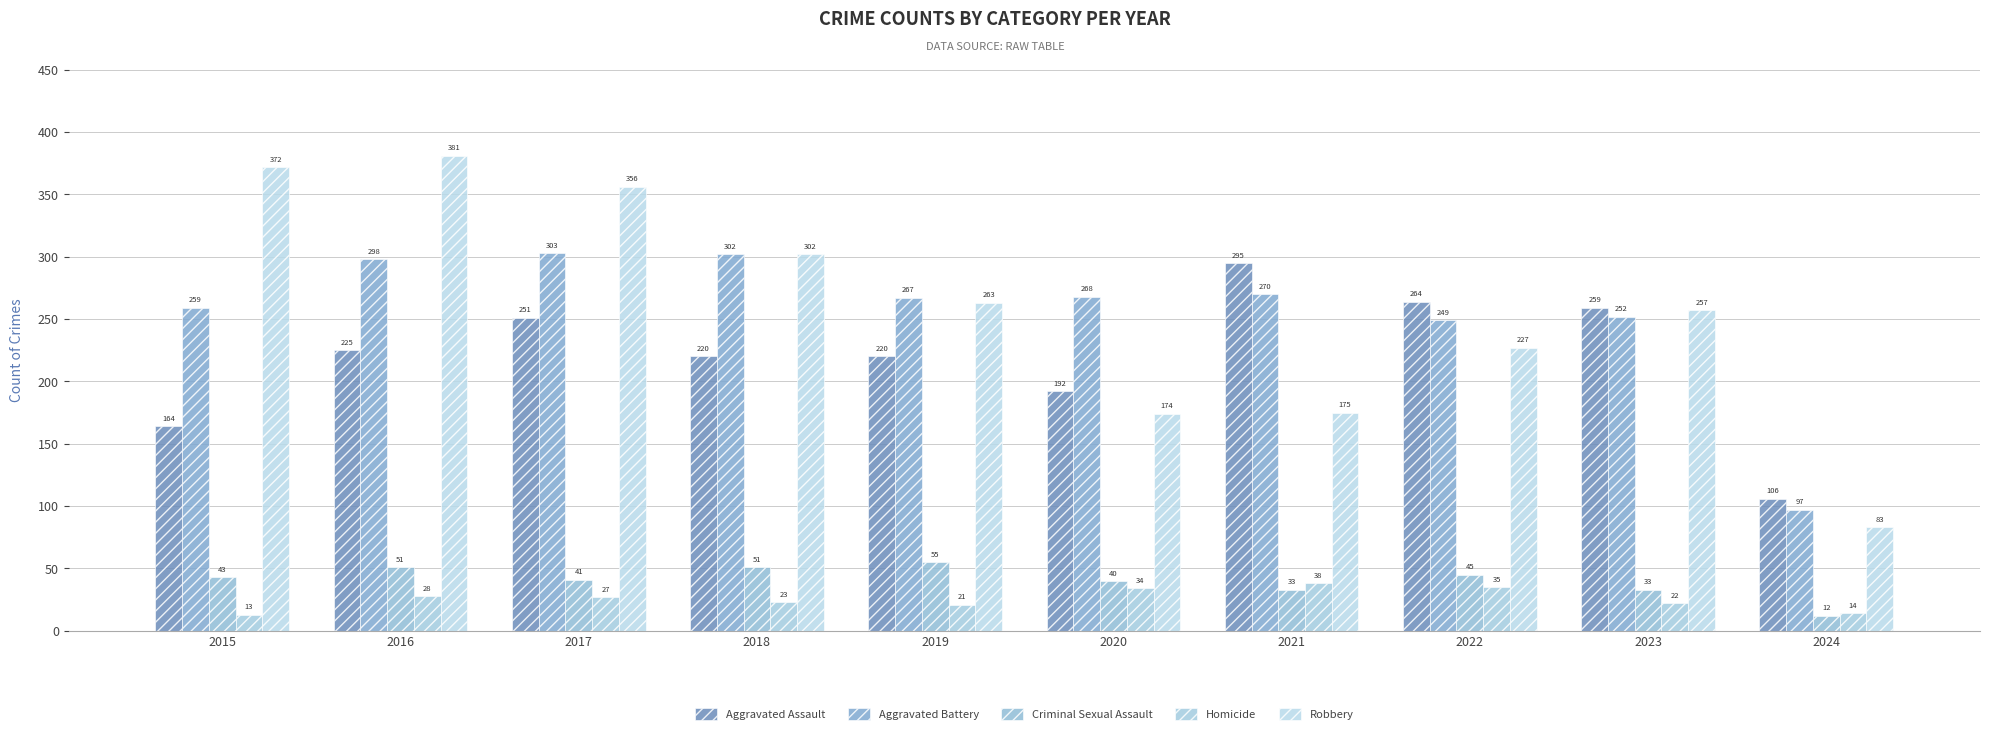

True or false: Homicide has a value of 22 at 2023.

True